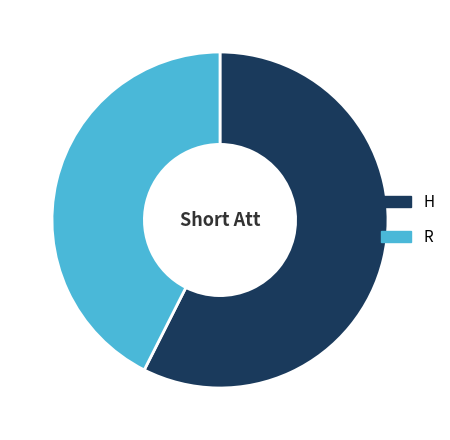

Rank the categories by value from highest to lowest.

H, R